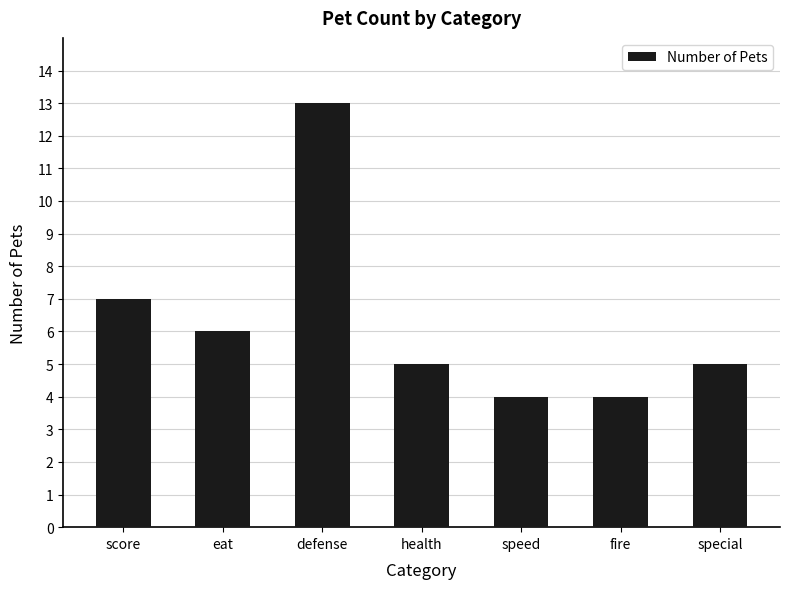

Which label corresponds to the largest value in the chart?

defense